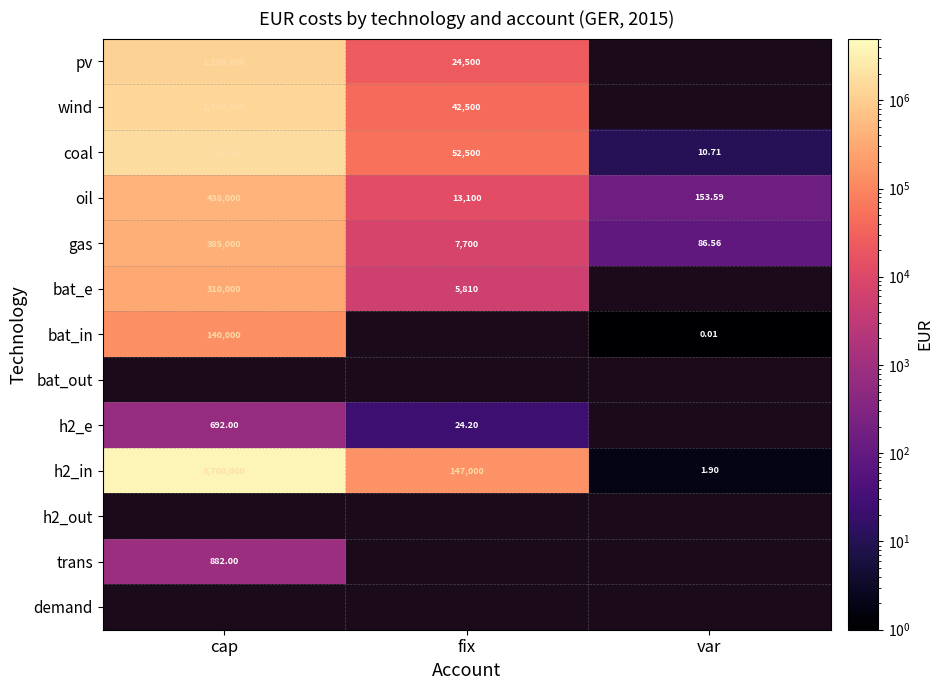

The value of h2_e at fix is 6.0. True or false?

False